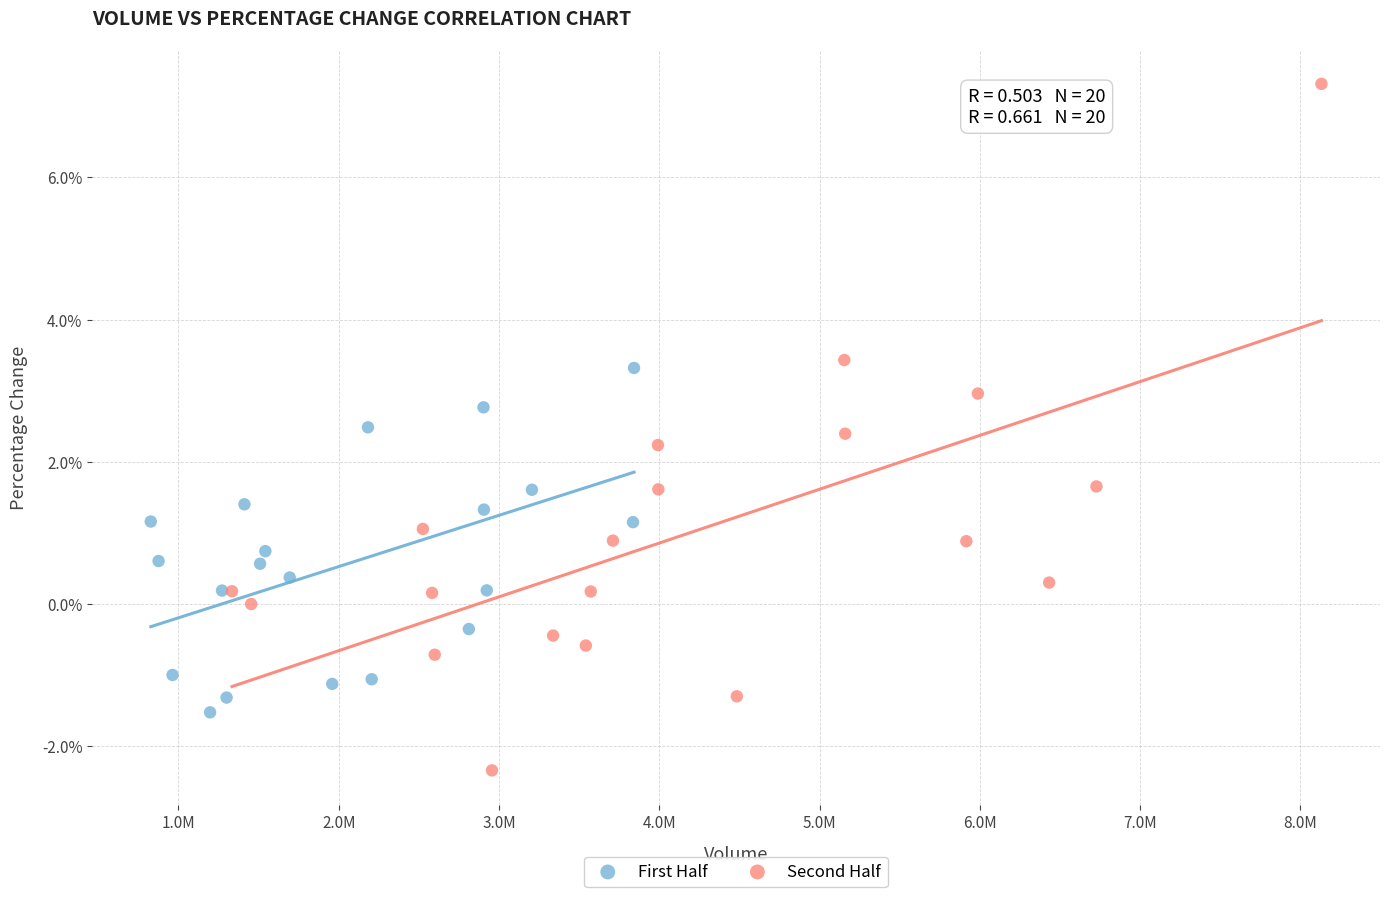

Which series has the widest spread of Y values?

Second Half